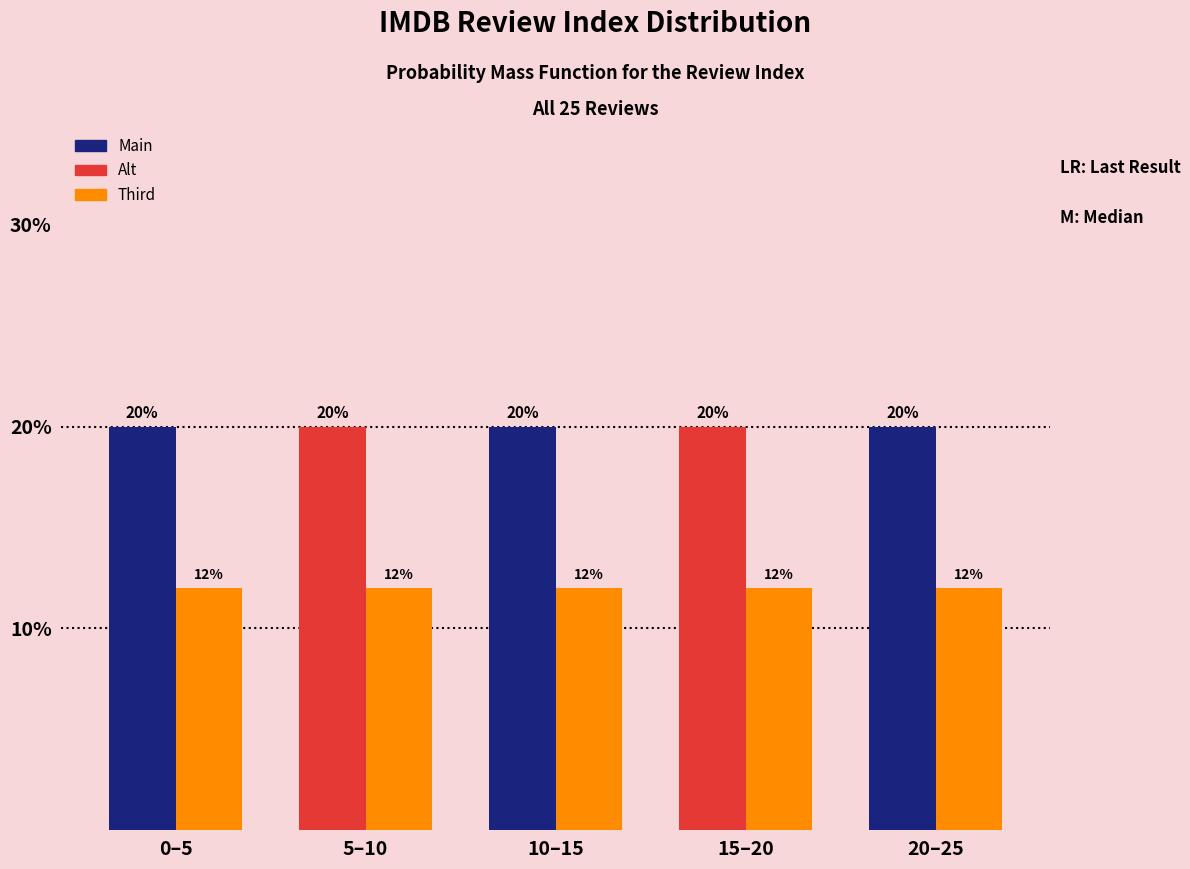

What is the spread (max minus min) of values at 20–25?

8